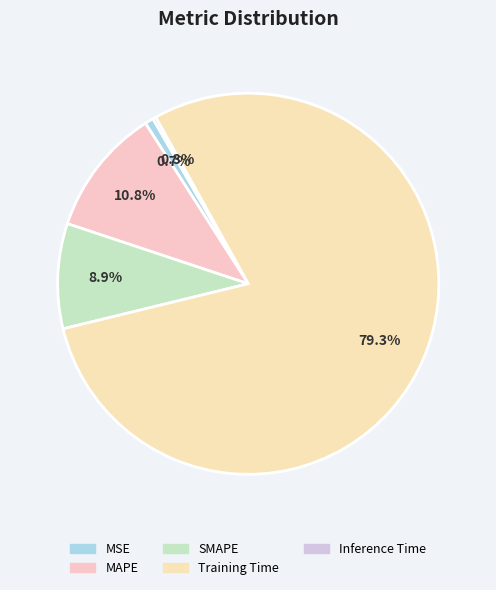

Is it true that MAPE is 11% of the pie?

True